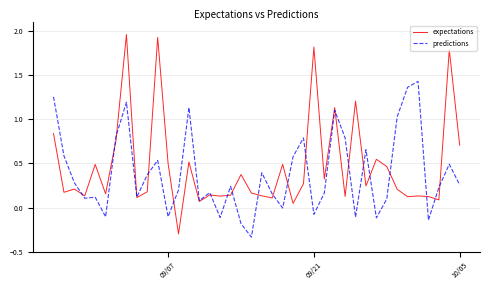

What are all the series names shown in the legend?

expectations, predictions